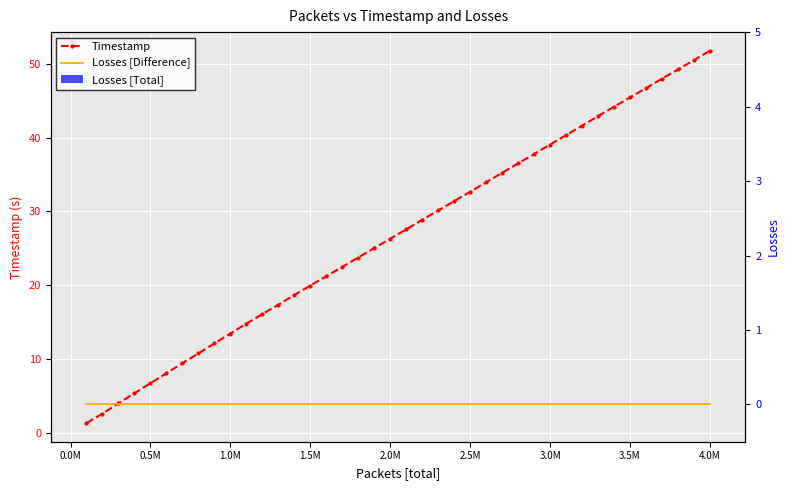

How many bars are there in total?

120